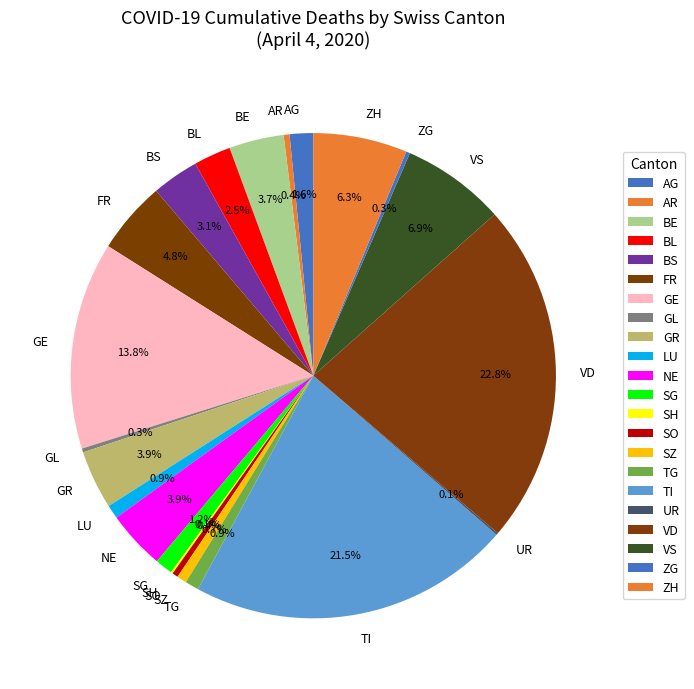

Does TG represent more than half of the total?

No